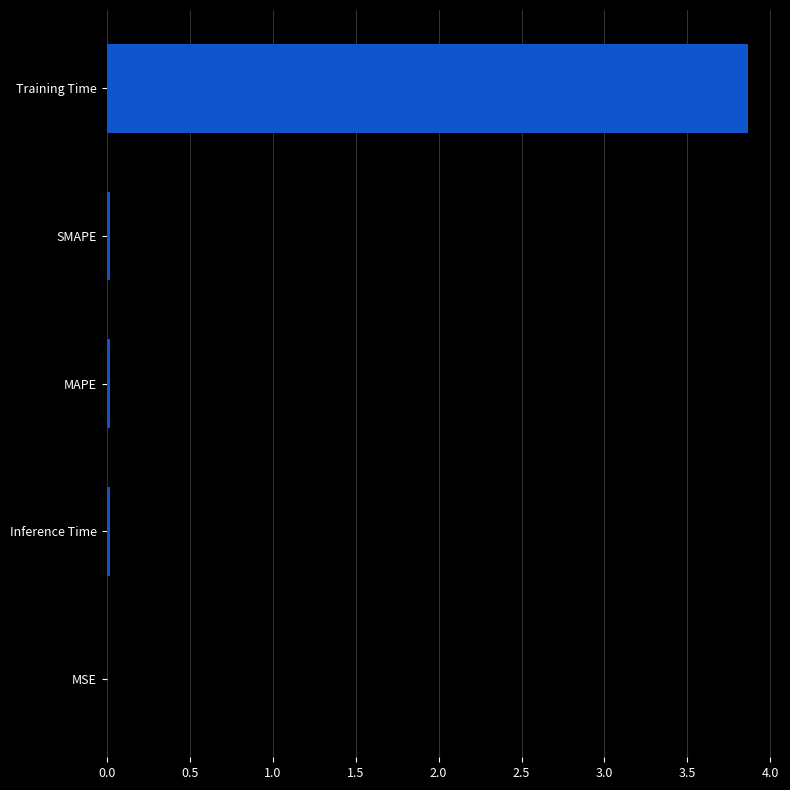

The chart shows a value of 3.9 at Training Time. True or false?

True